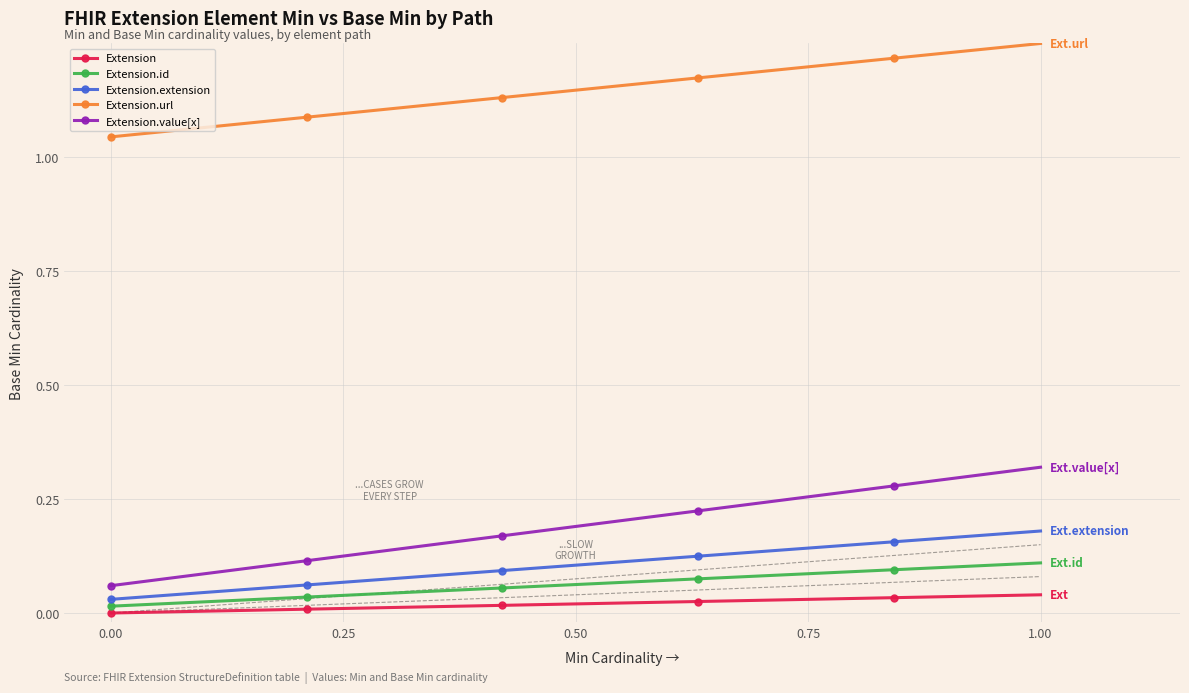

Which series has the largest range (max minus min)?

Extension.value[x]